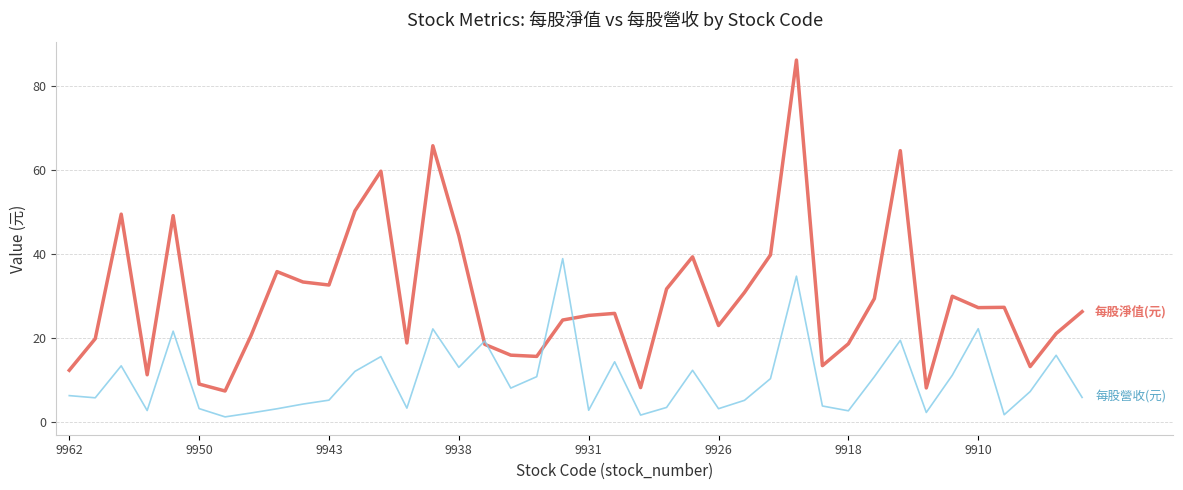

What is the maximum value shown in the chart?

86.1